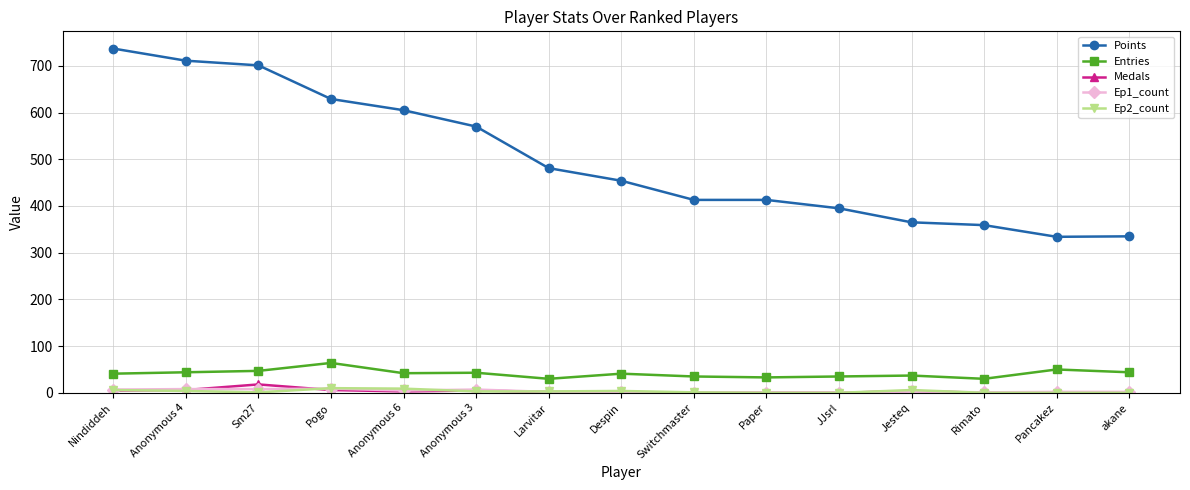

What is the difference between the maximum and minimum values in the Points series?

403